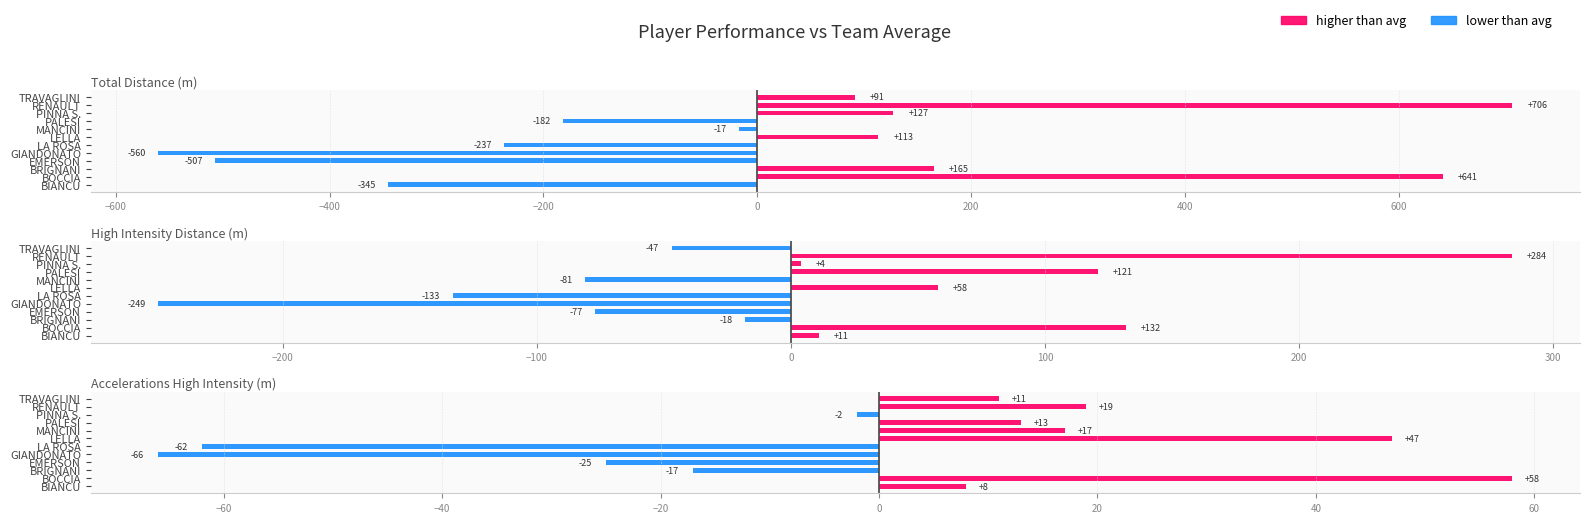

What is the minimum value for High Intensity Distance (m)?

-249